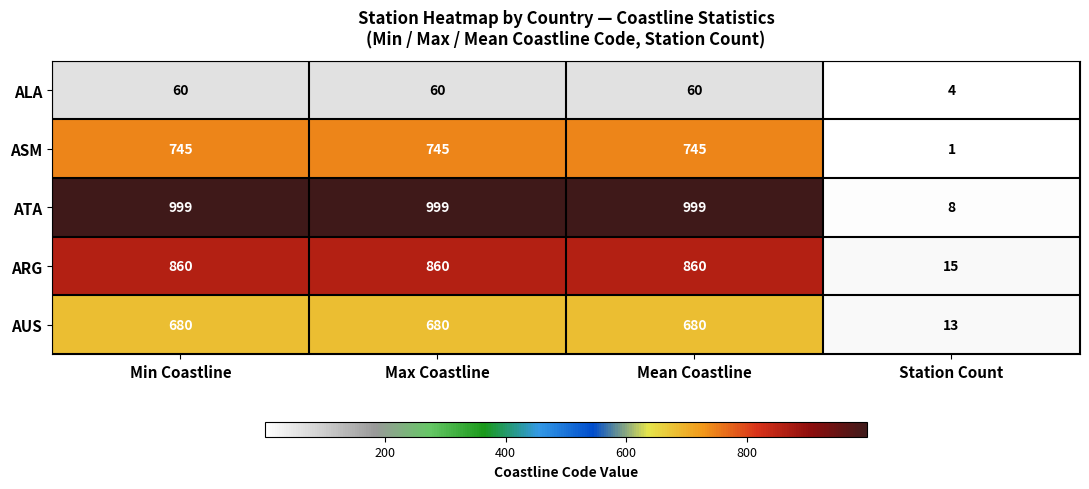

Count the number of data series in this chart.

5